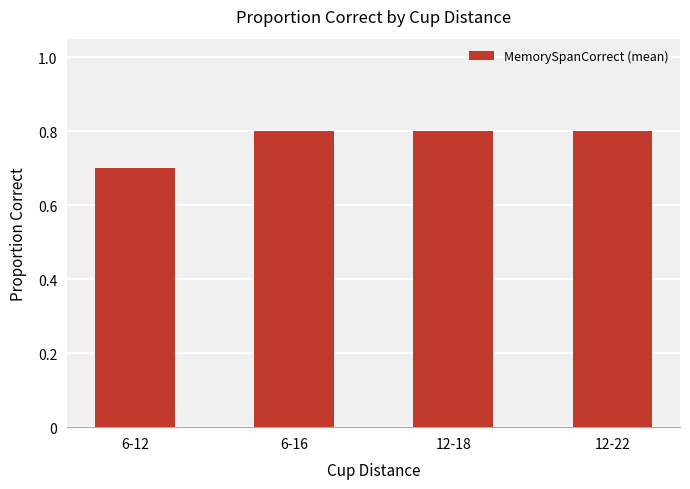

The value at 6-12 is 0.7. True or false?

True